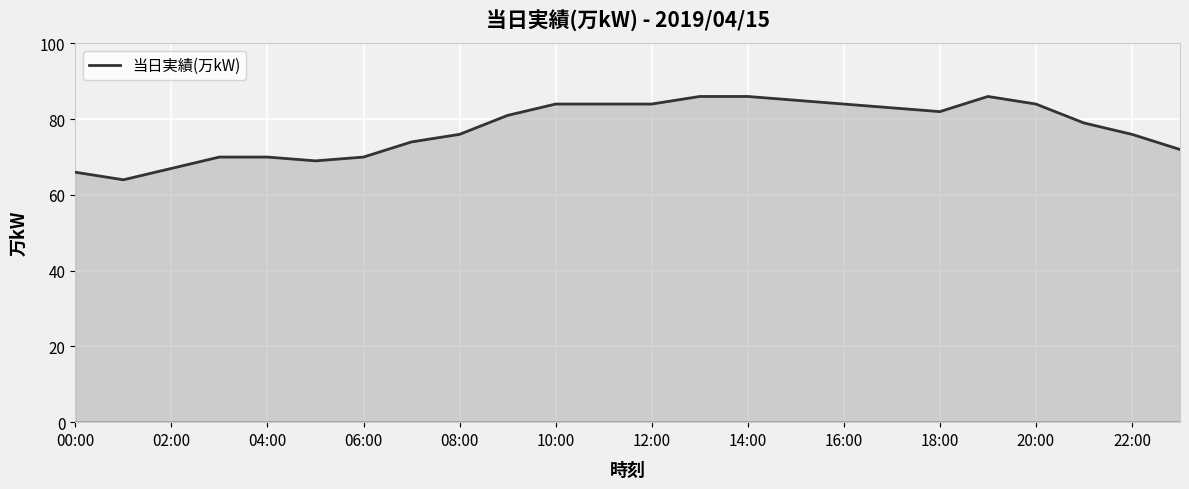

What is the difference between the second highest and second lowest values?

20